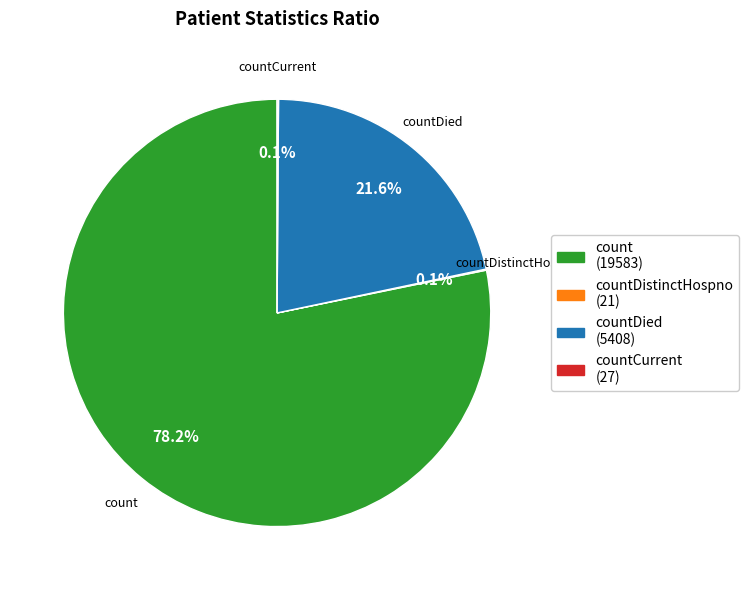

Between count and countDied, which is larger?

count